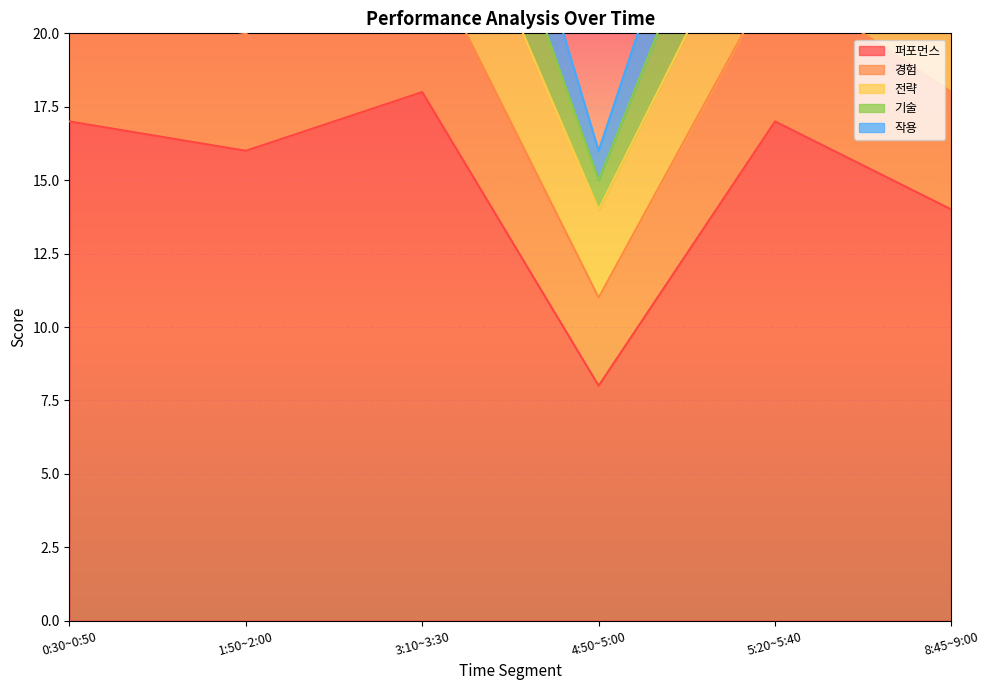

What is the difference between the second highest and minimum values in the 전략 series?

1